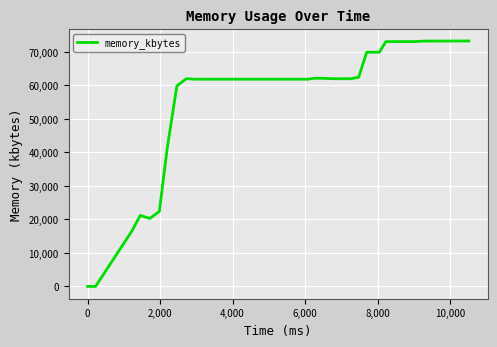

Does the chart display data point markers on the line(s)?

No